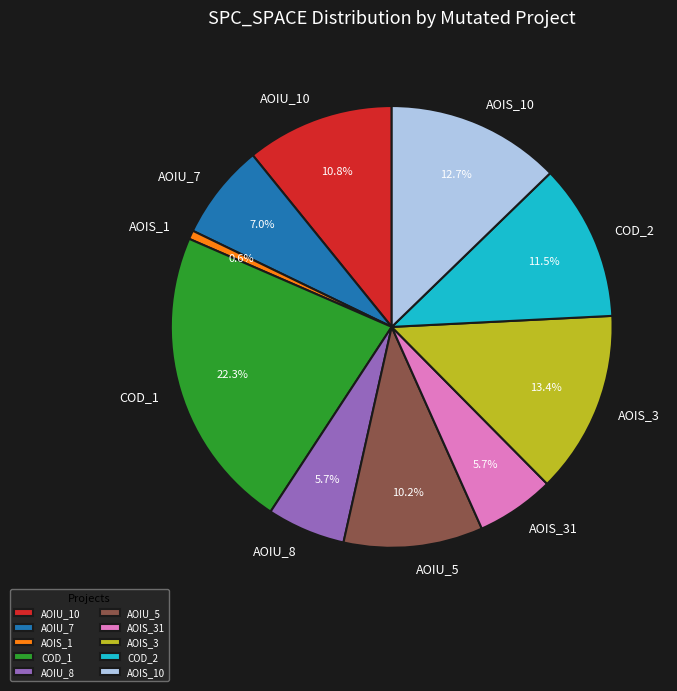

Which has a higher value, AOIS_1 or AOIU_5?

AOIU_5